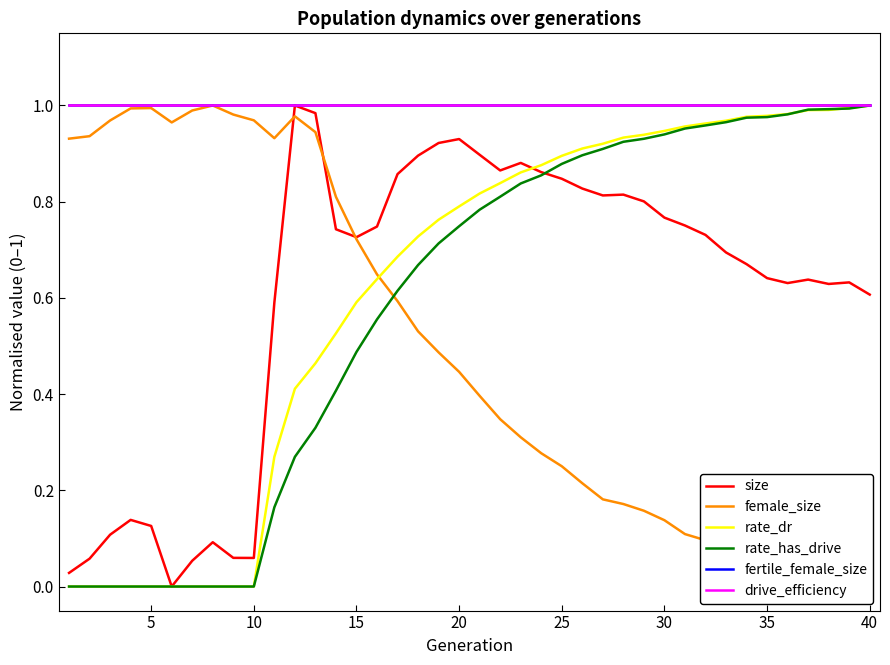

How many data points does each series have?

40